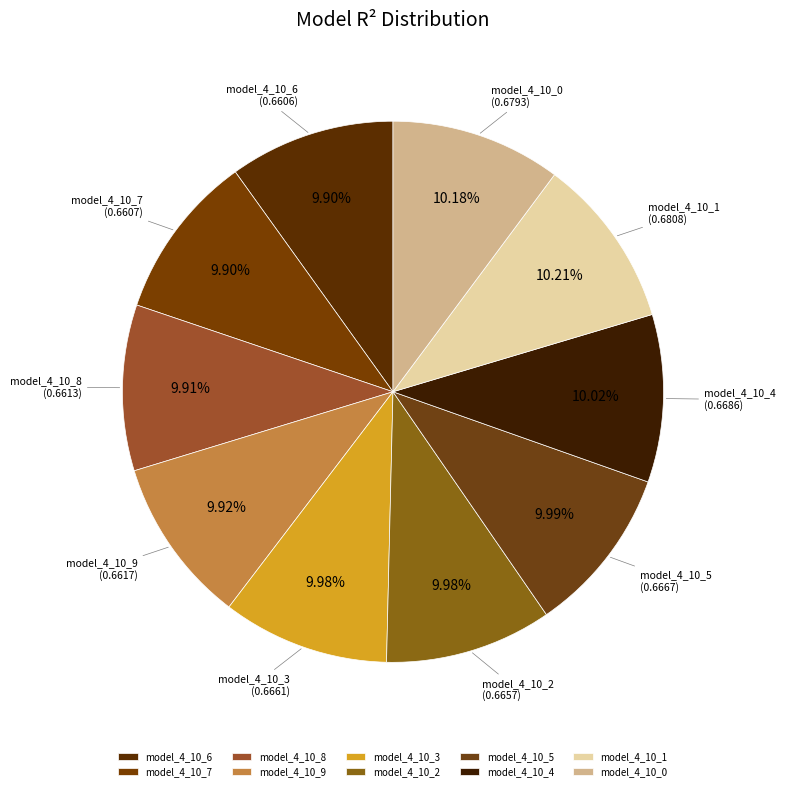

Is model_4_10_0 the majority of the pie?

No